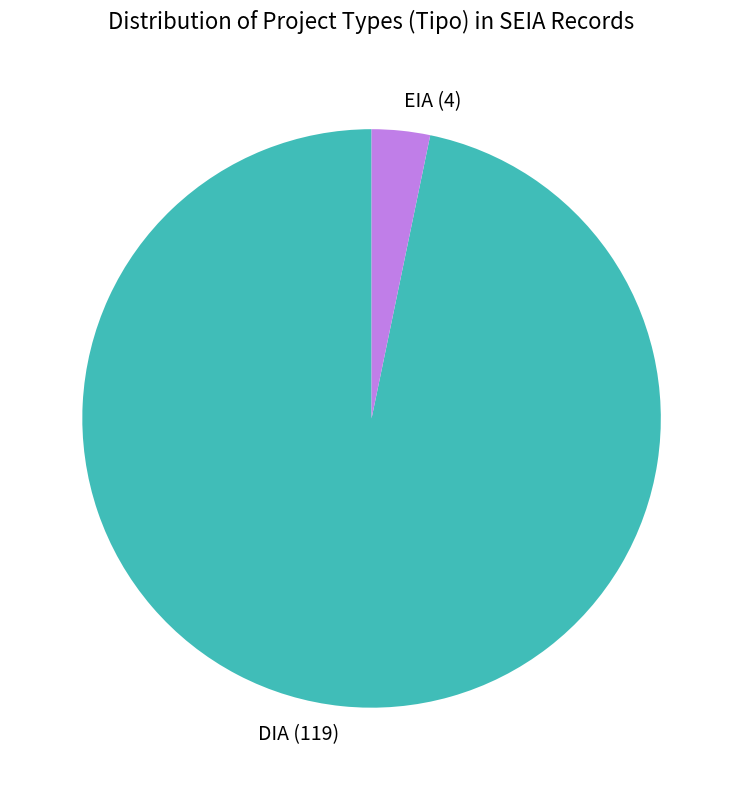

How many slices are in this pie chart?

2